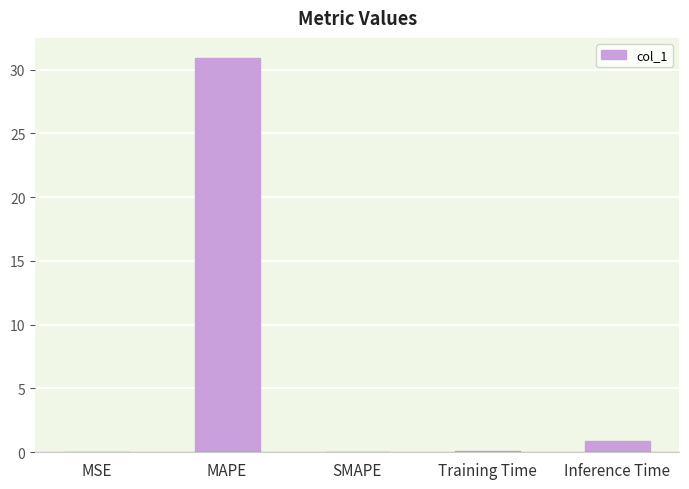

Does the chart contain stacked bars?

No